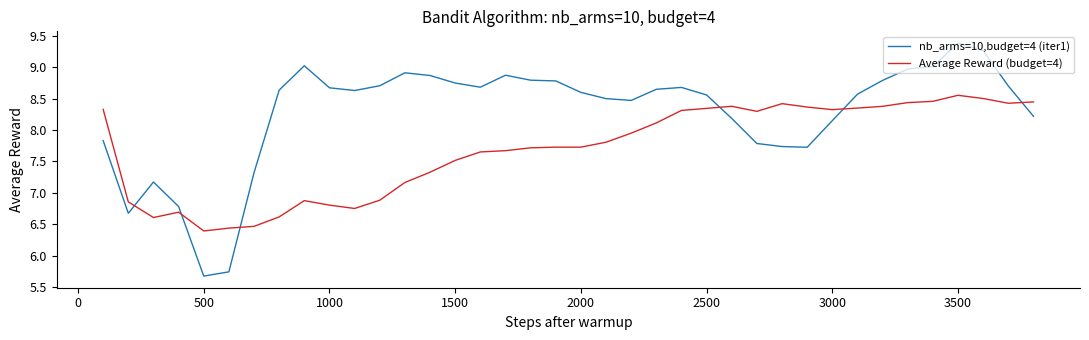

Which series has the widest spread of values?

nb_arms=10,budget=4 (iter1)